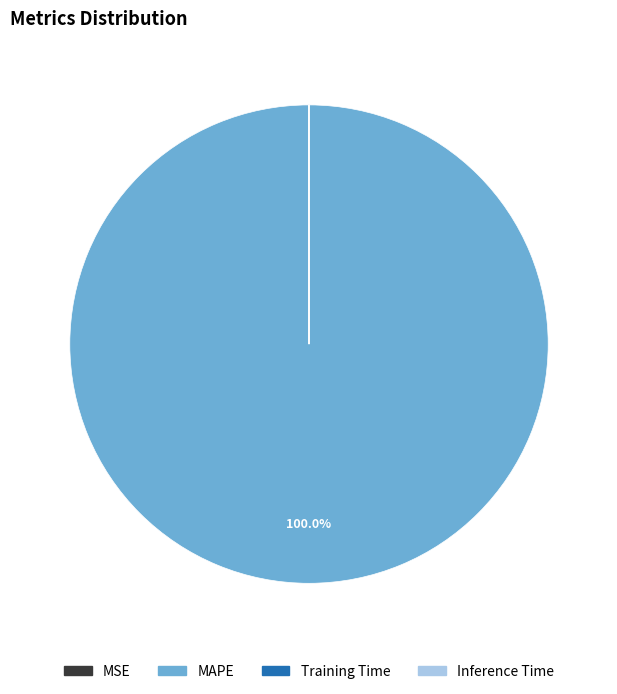

Which slice represents more than half of the pie?

MAPE